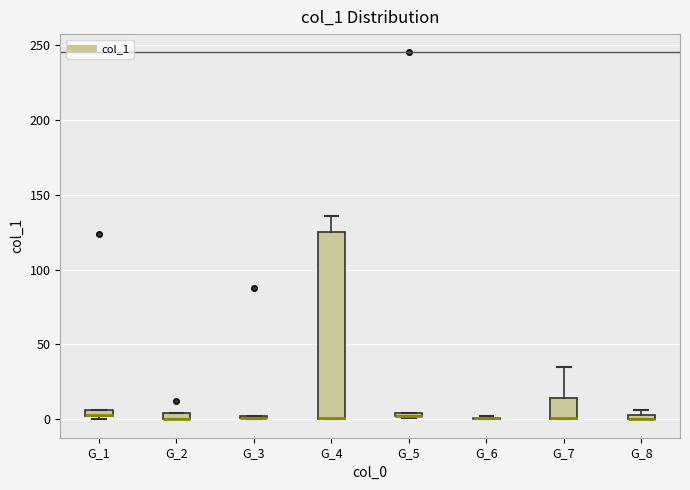

Which box is the tallest, from its lower edge to its upper edge?

G_4